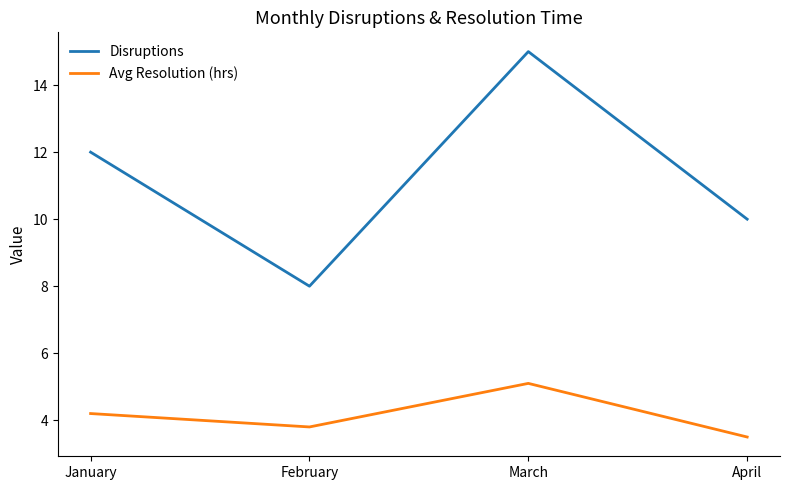

True or false: Disruptions and Avg Resolution (hrs) intersect in this chart.

False